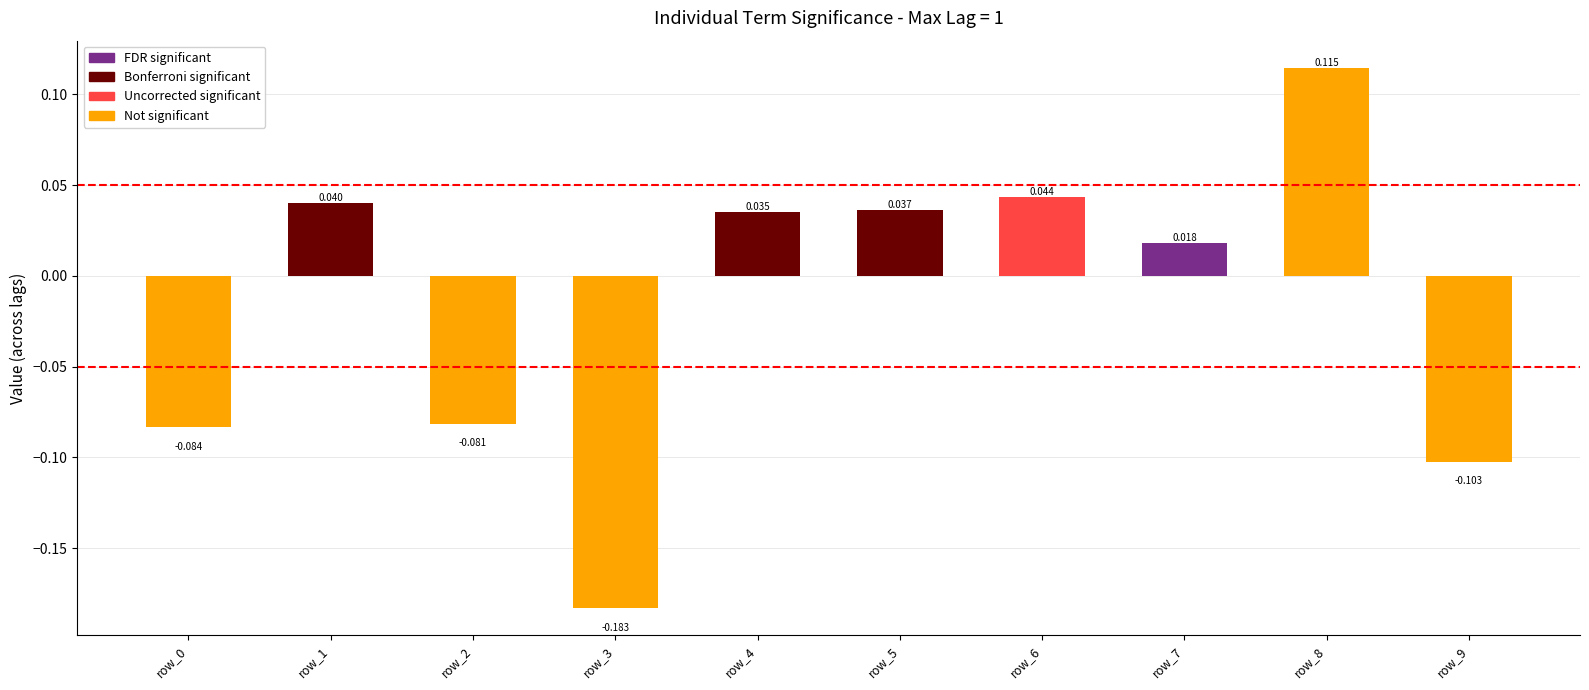

Are the bars horizontal?

No